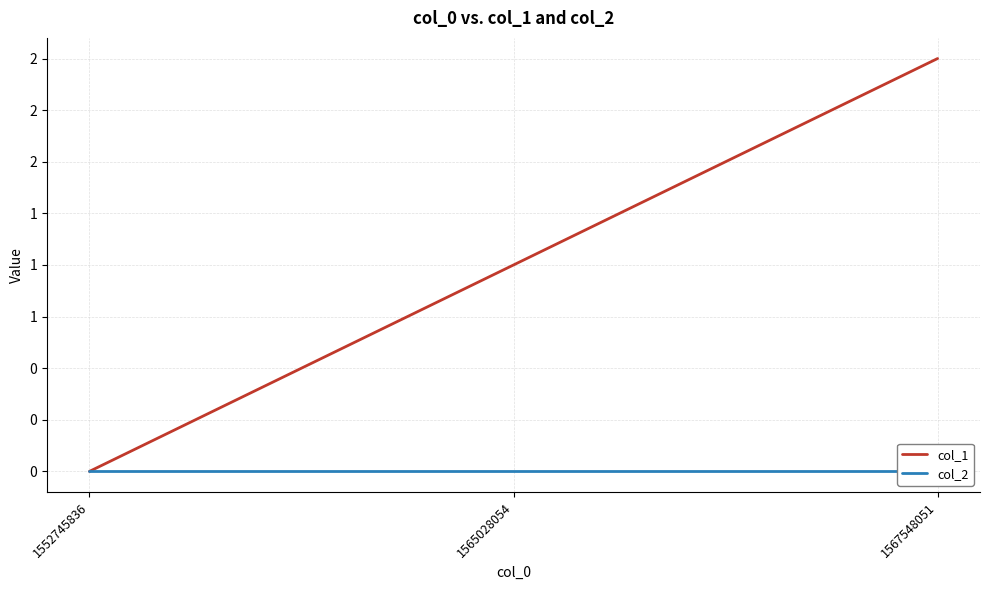

Reading right to left, list all the values displayed in this chart.

col_1: 1567548051=2	1565028054=1	1552745836=0
col_2: 1567548051=0	1565028054=0	1552745836=0